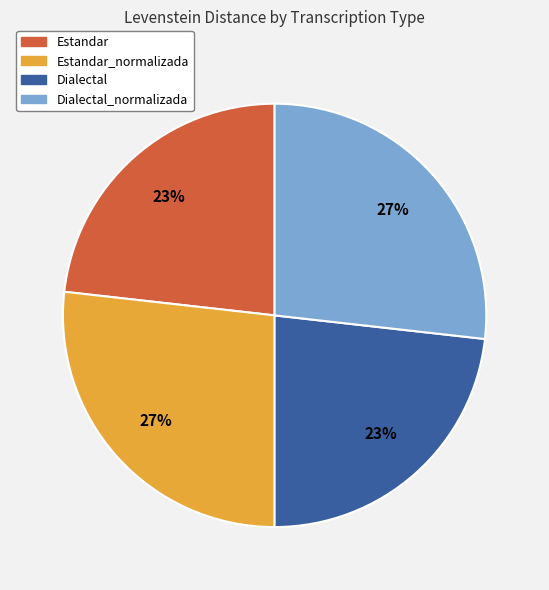

To the nearest percent, what is the difference between the largest and smallest slice percentages?

4%